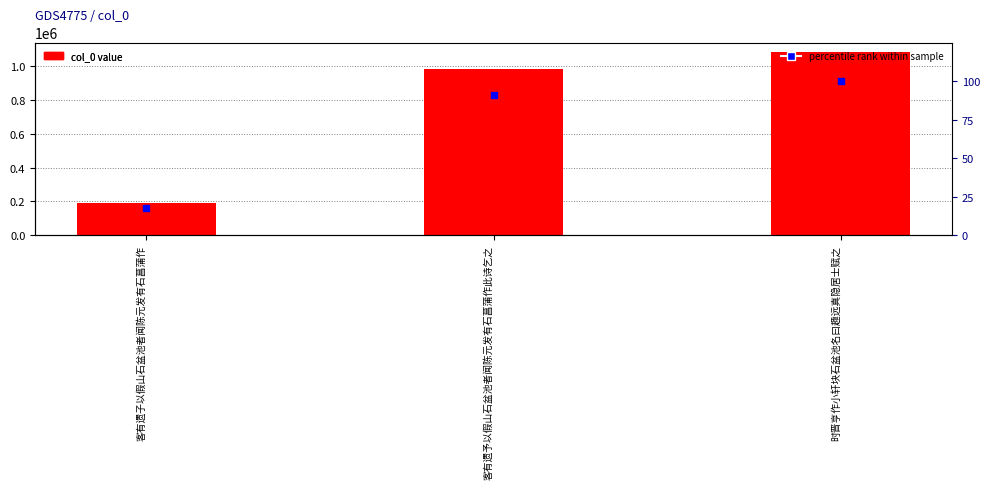

At which category is the sum across all series the highest?

时晋亨作小轩块石盆池名曰趣远真隐居士赋之